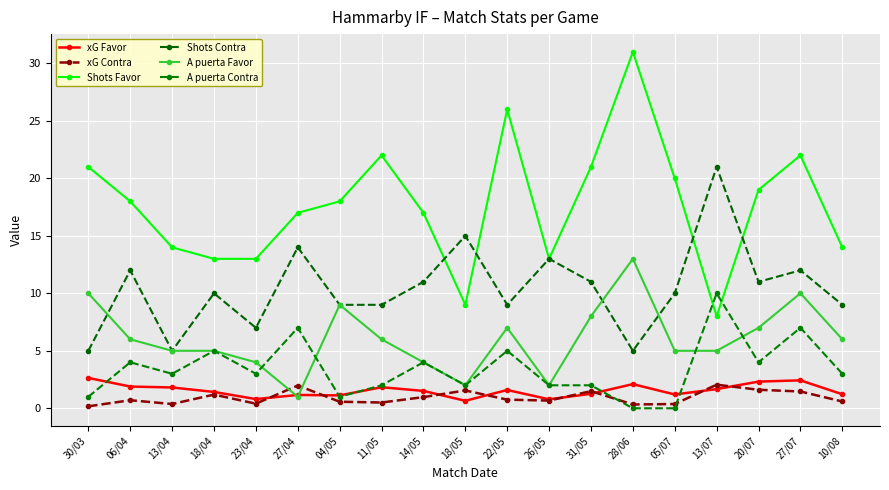

How many series are shown in this chart?

6